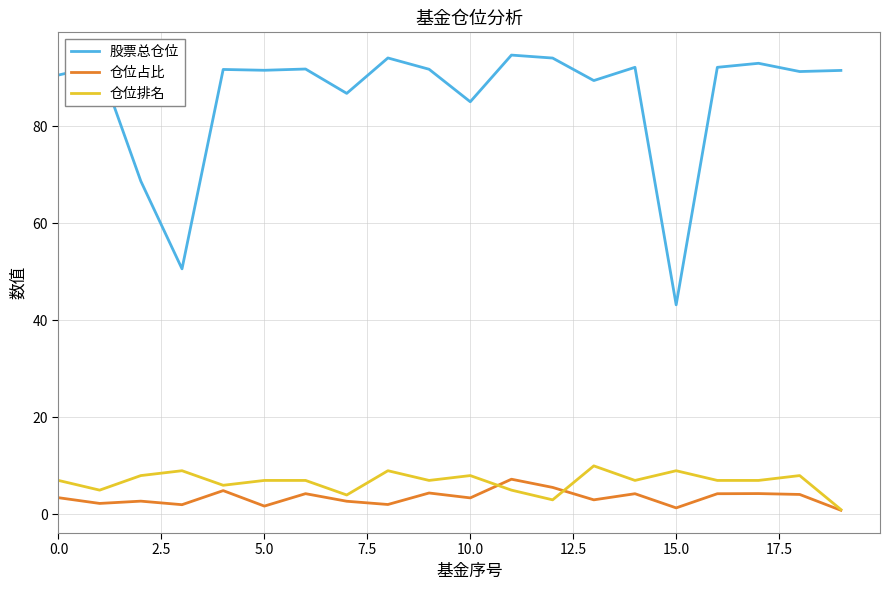

Which series has the widest spread of values?

股票总仓位